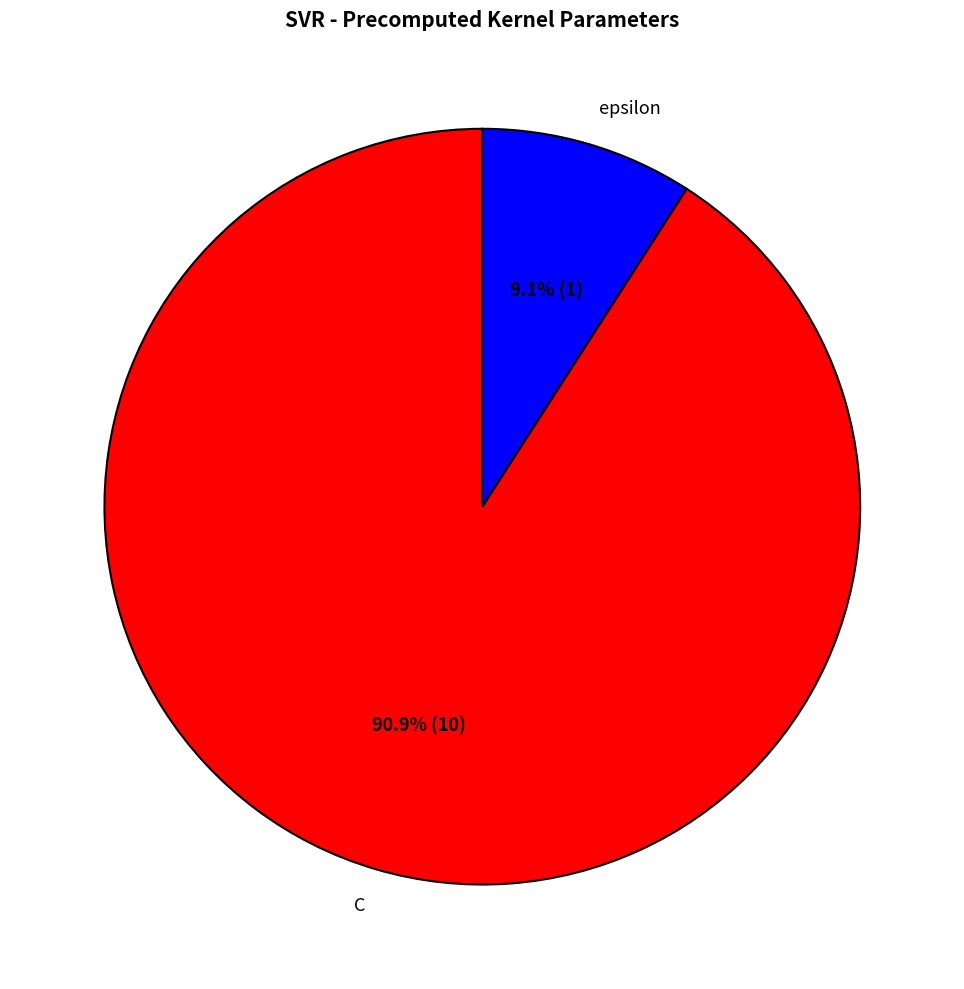

How many segments does this pie chart have?

2